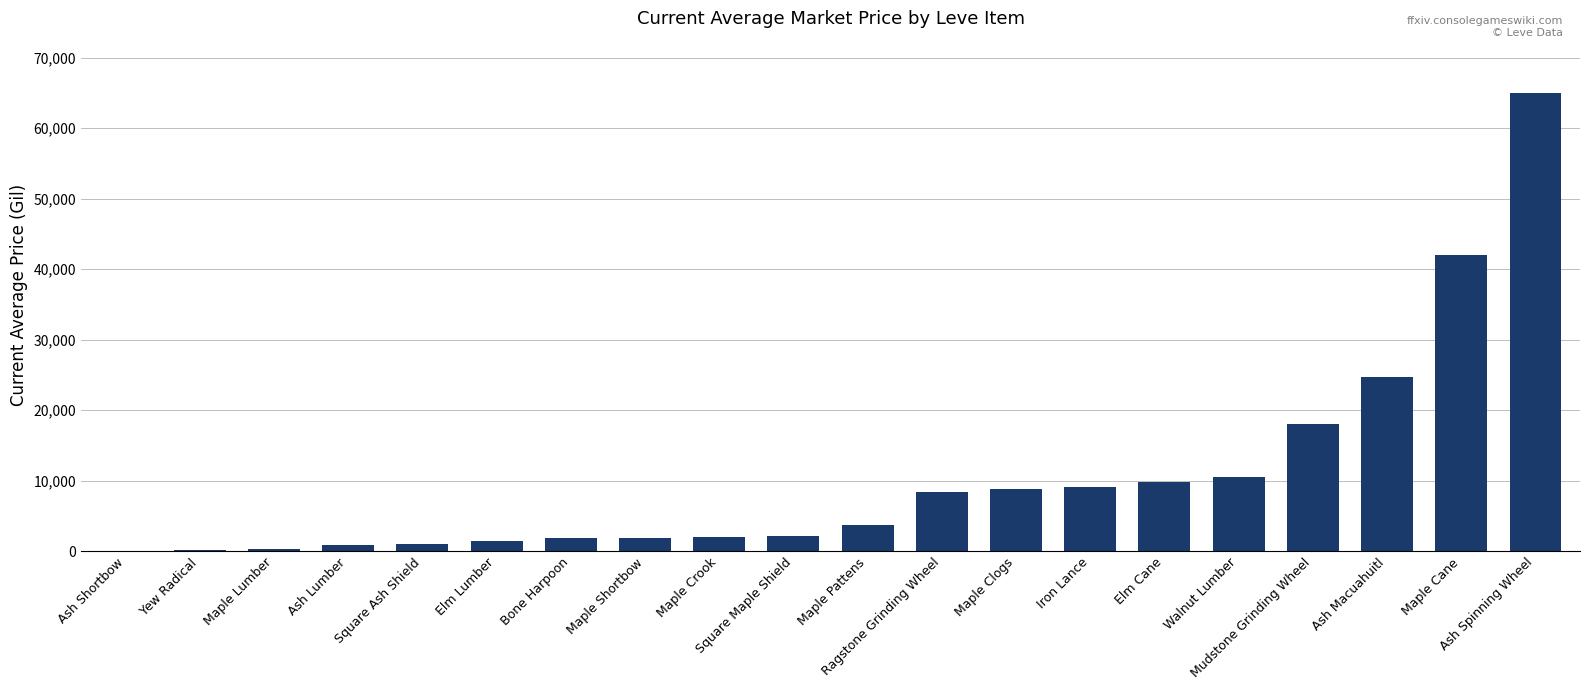

How many categories are shown in the chart?

20